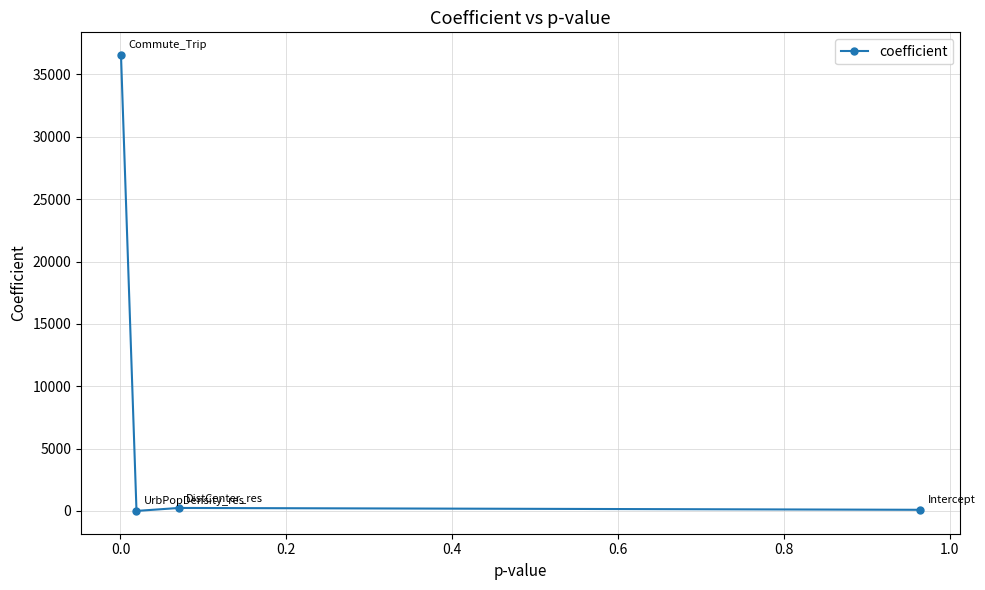

What is the maximum value shown in the chart?

36552.5